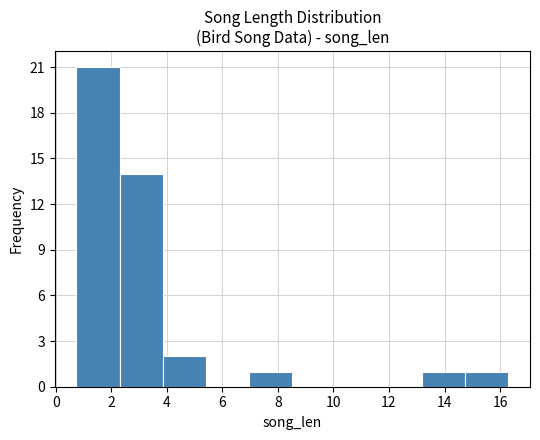

What is the height of the bar covering 7.0 to 8.6 on the x-axis? Neither the bar edges nor the heights are printed on the chart, so give them approximately, as read against the axes.

1